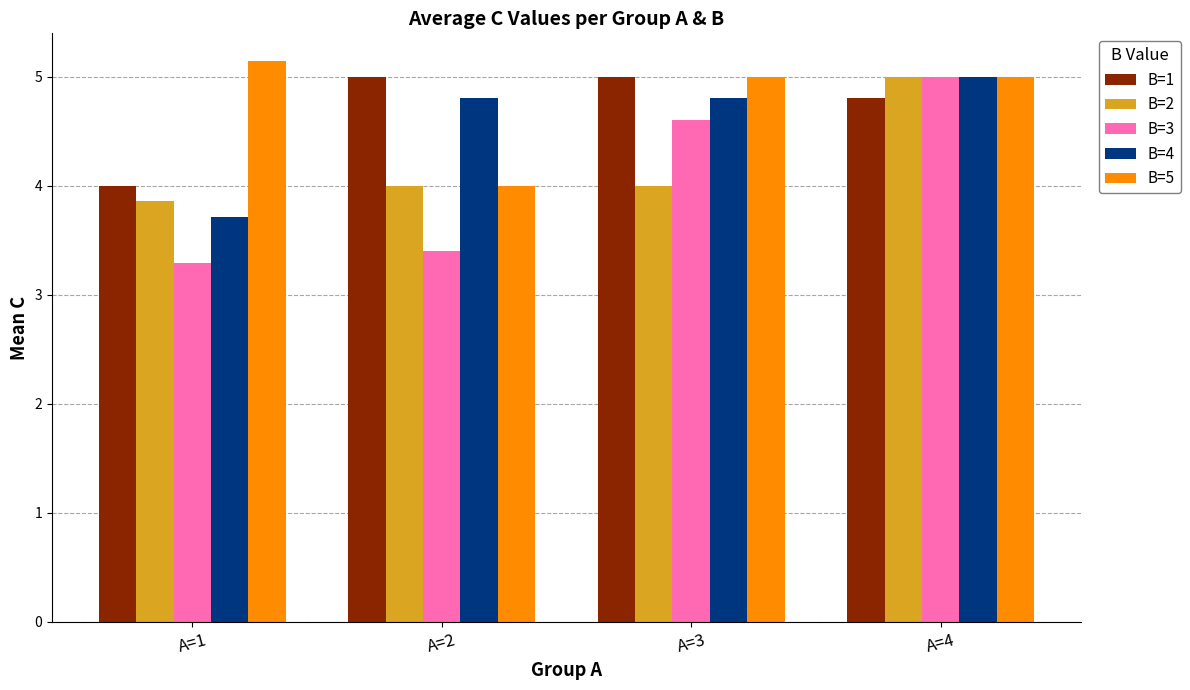

At how many categories does at least one series exceed 3?

4